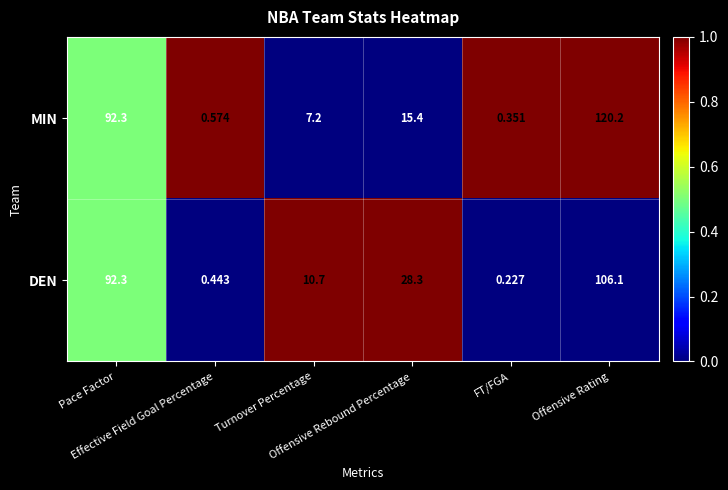

Which series has the widest spread of values?

MIN